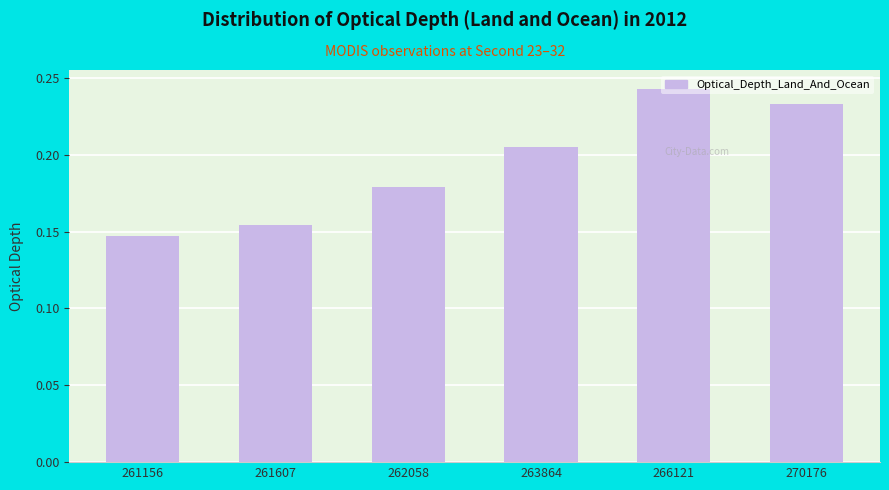

Which has a higher value, 262058 or 270176?

270176